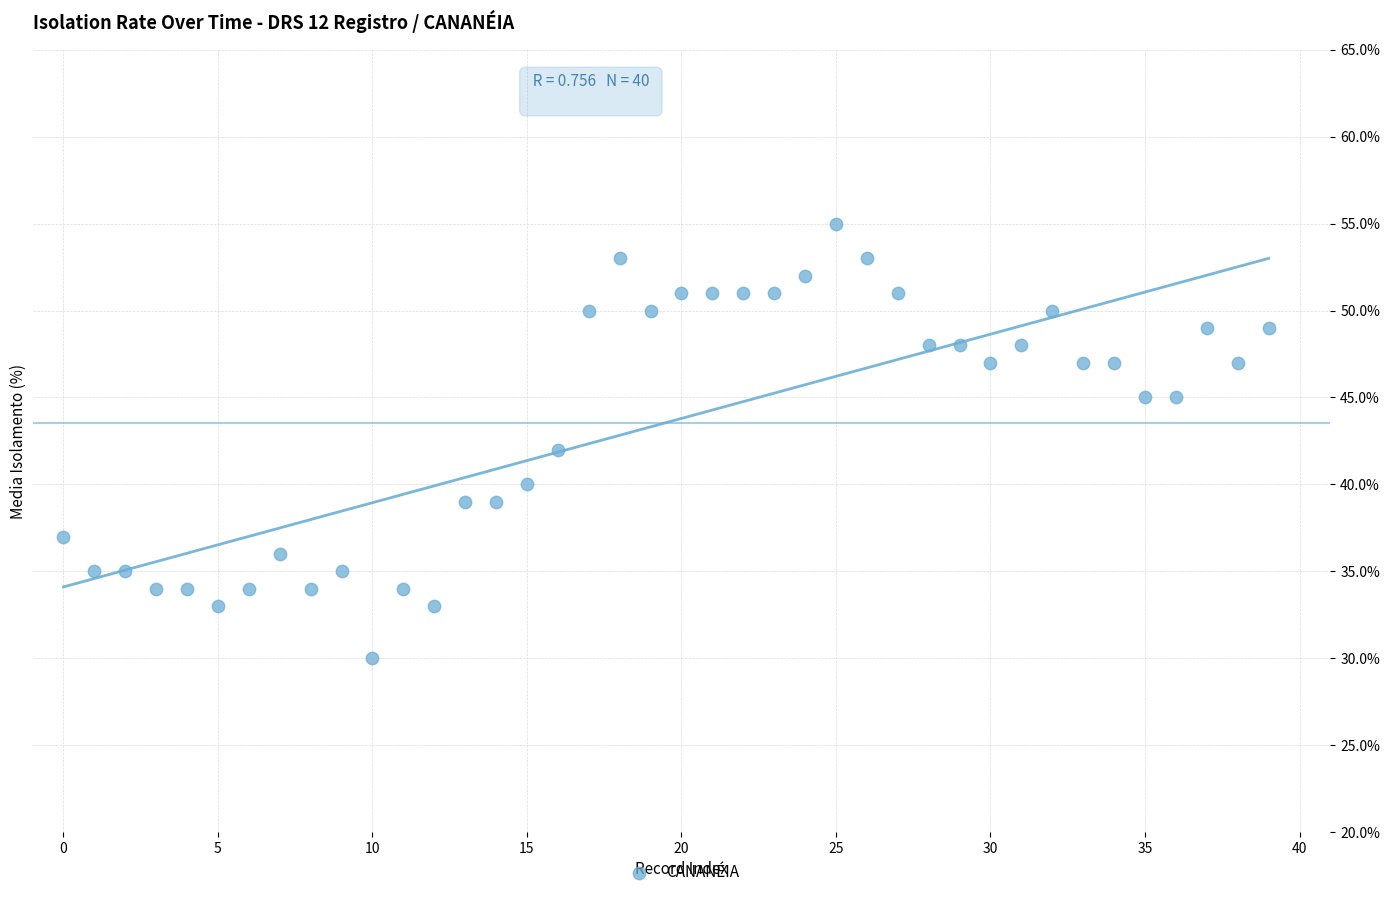

What is the range of Y values (max minus min)?

25